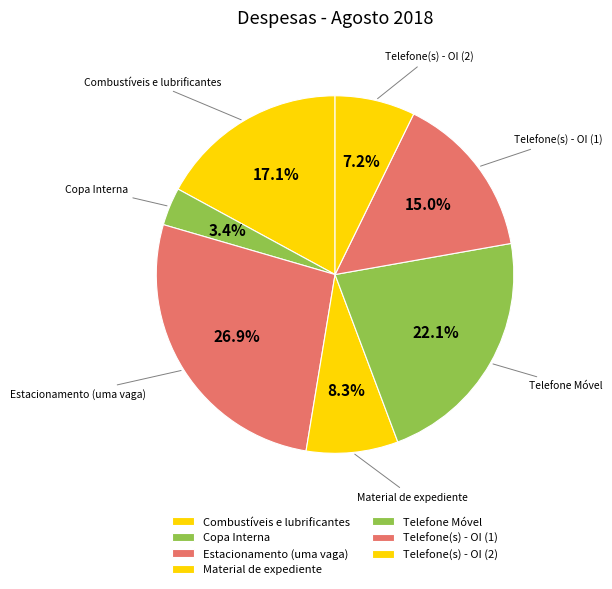

To the nearest percent, what is the combined percentage of Telefone(s) - OI (1) and Telefone(s) - OI (2)?

22%